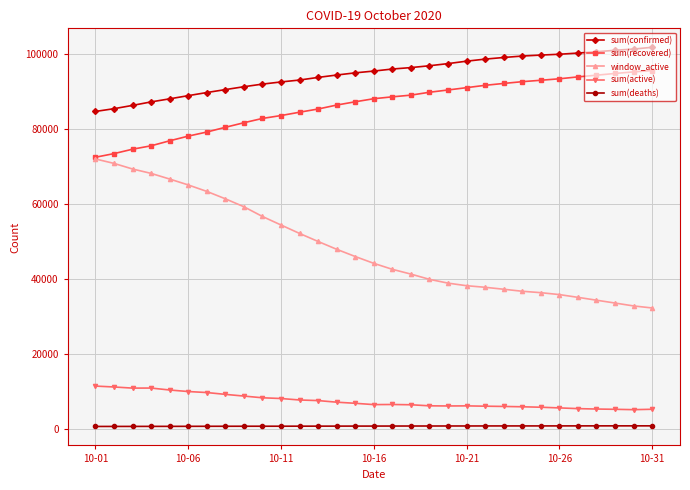

True or false: sum(deaths) and sum(confirmed) cross at least once.

False